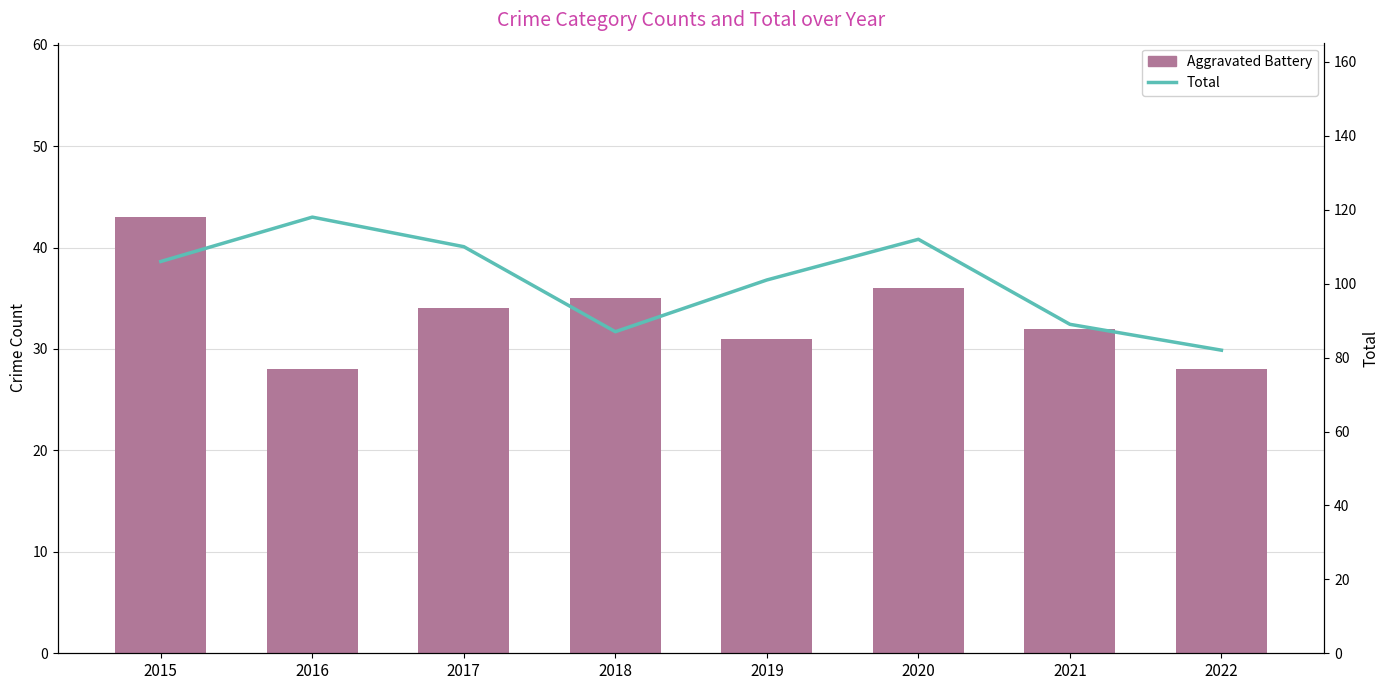

How many categories are shown in the chart?

8